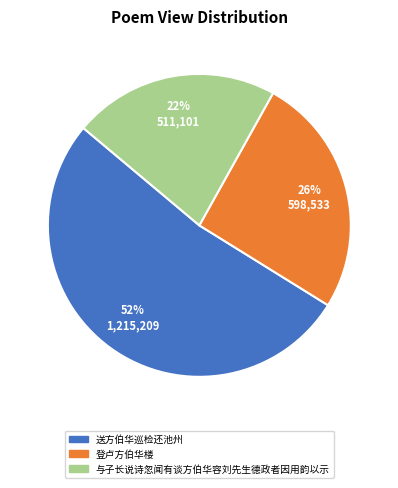

Combined, do 与子长说诗忽闻有谈方伯华容刘先生德政者因用韵以示 and 送方伯华巡检还池州 account for over 50%?

Yes